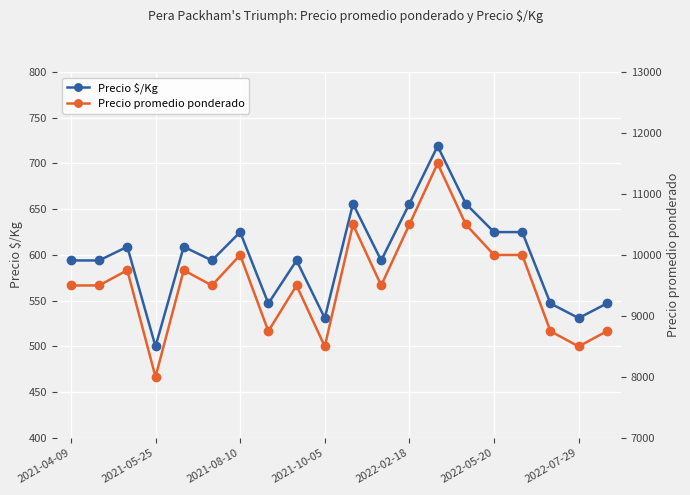

Between 16 and 17, which is larger?

16